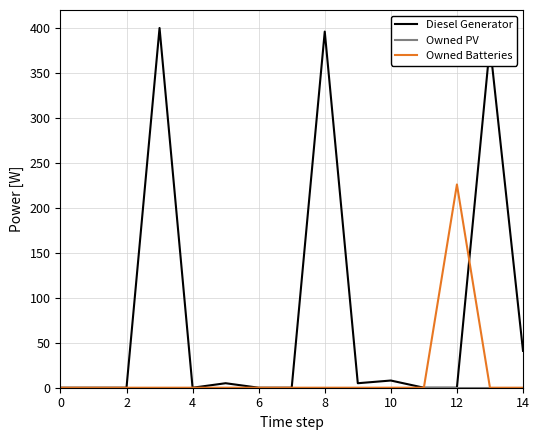

Which series has the largest total across all categories?

Diesel Generator